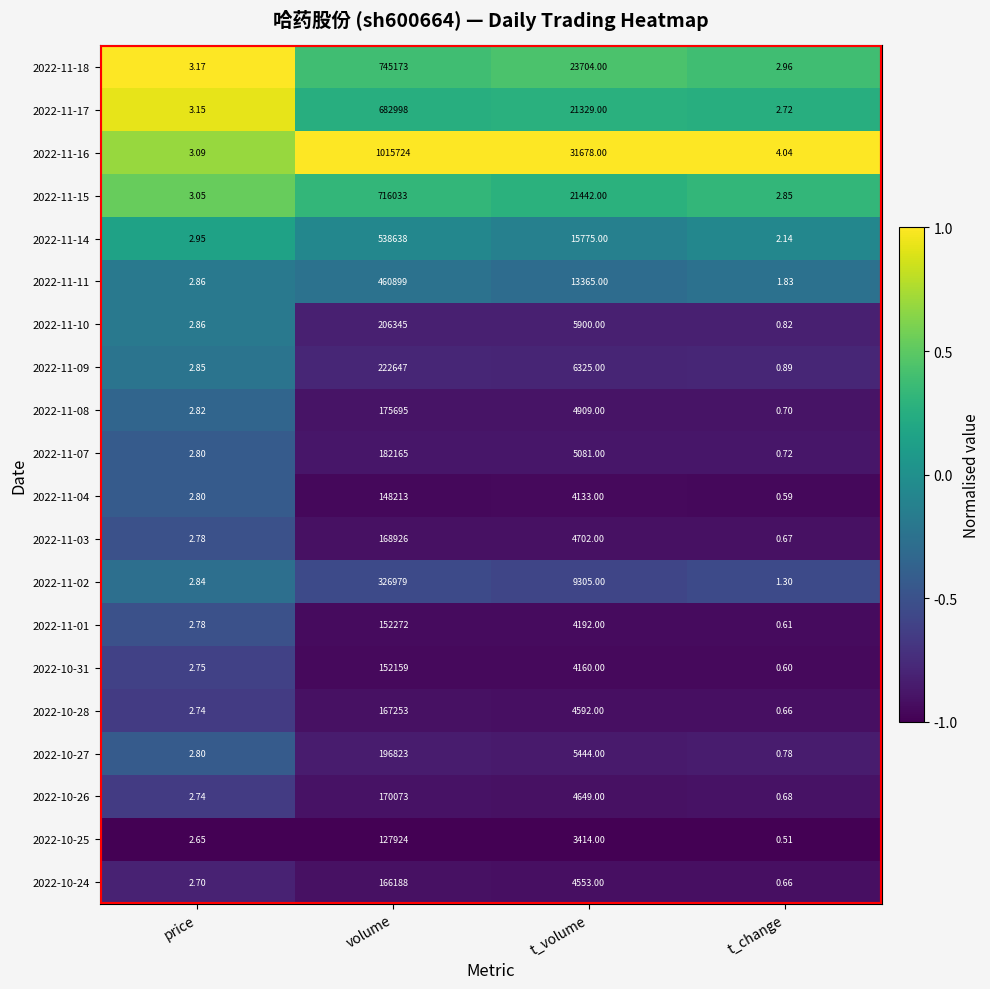

Which label corresponds to the largest value in the chart?

volume